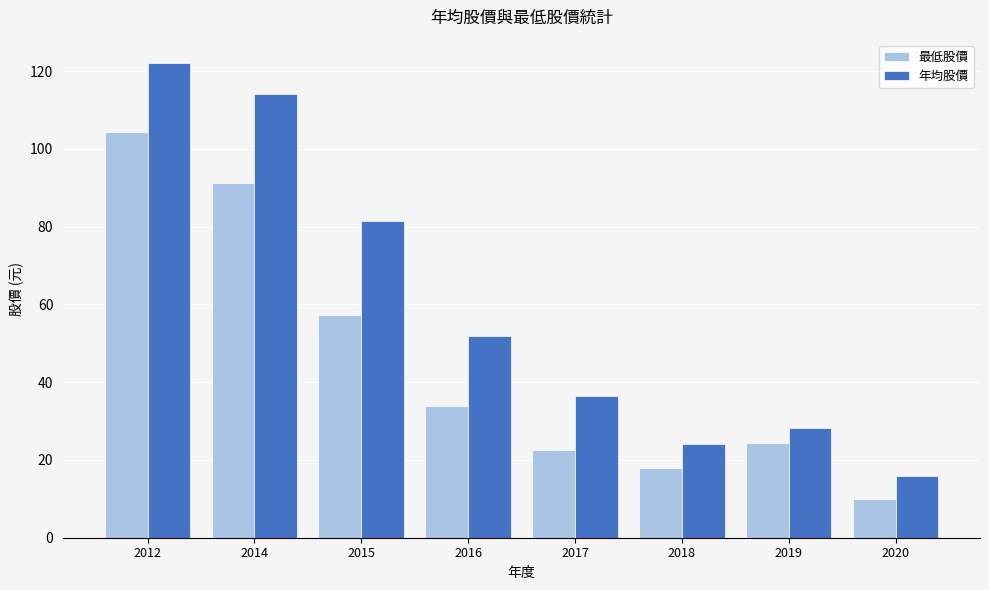

Reading left to right, extract all data points from this chart.

最低股價: 2012=104.3	2014=91.2	2015=57.2	2016=33.8	2017=22.5	2018=18.0	2019=24.4	2020=9.9
年均股價: 2012=122.0	2014=114.0	2015=81.5	2016=52.0	2017=36.4	2018=24.2	2019=28.2	2020=15.8